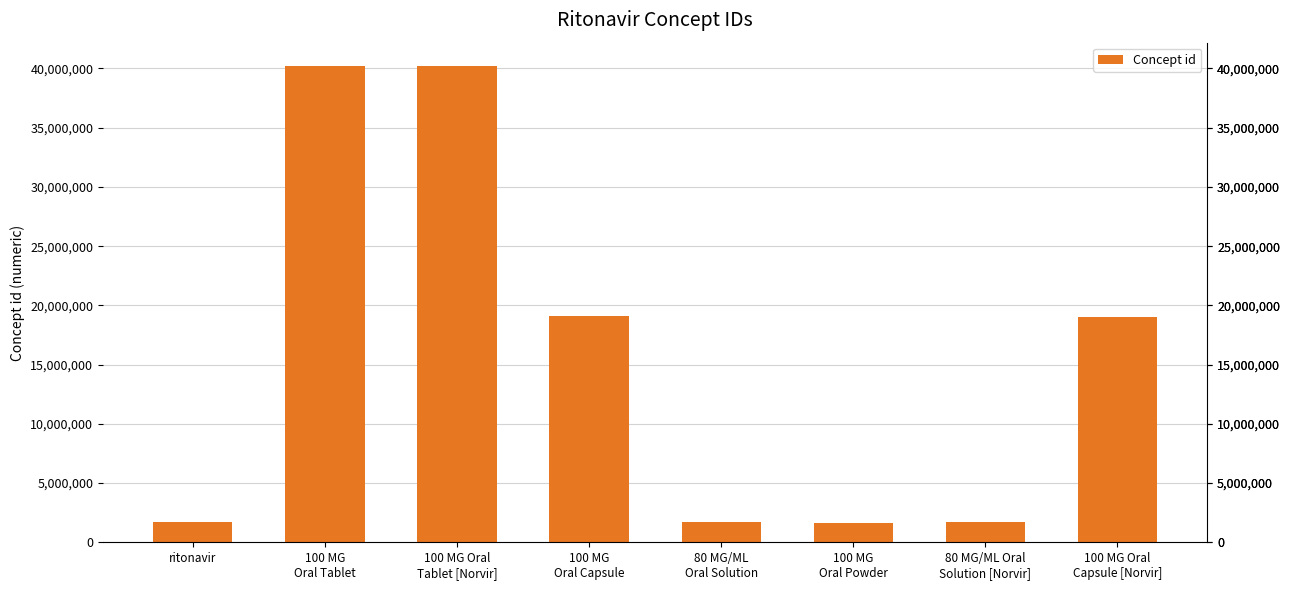

What is the difference between the maximum and minimum values?

38579344